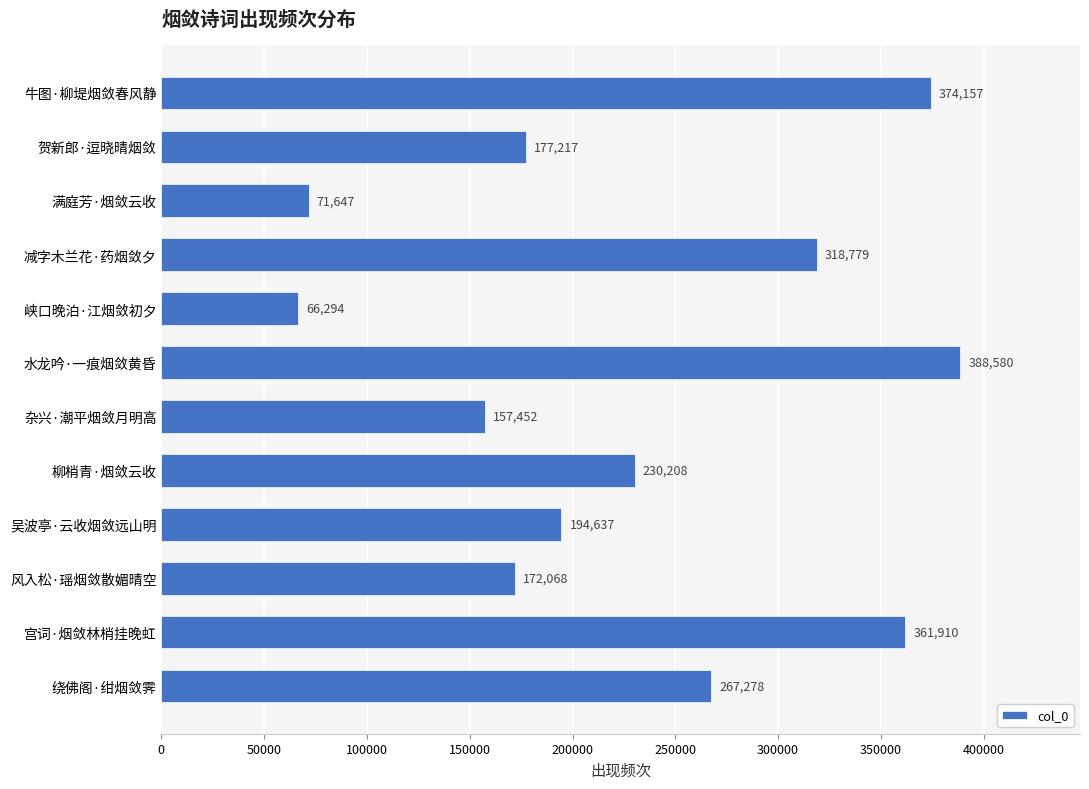

How many data points are less than 230208?

6